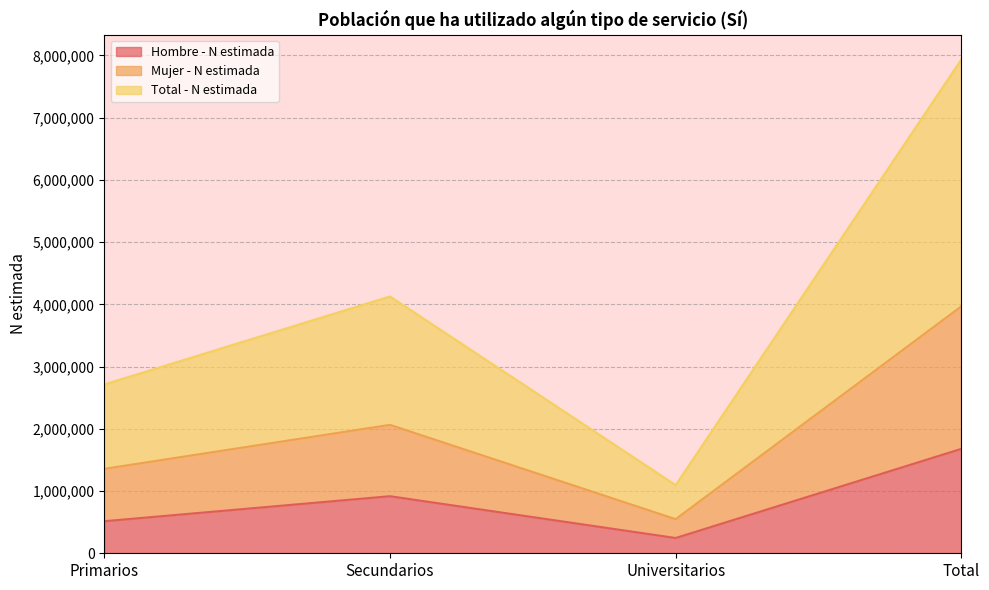

In Mujer - N estimada, how many points are lower than both neighbors (excluding endpoints)?

1